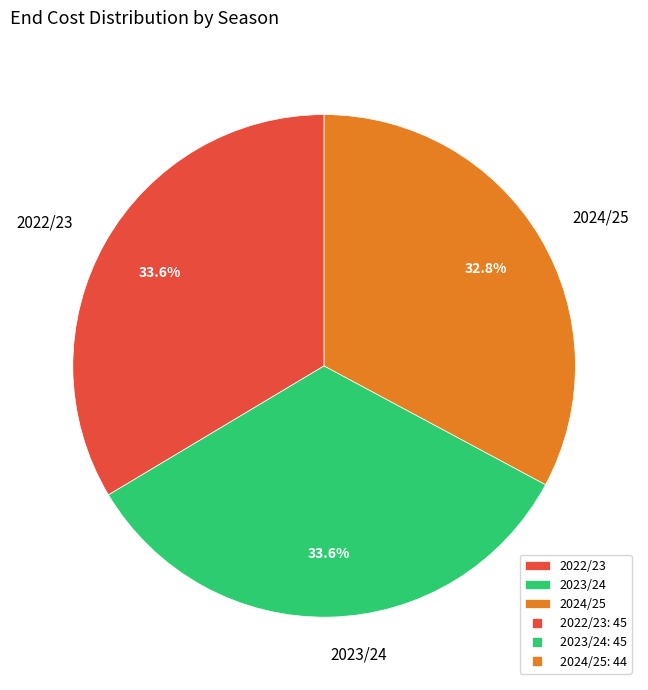

Between 2024/25 and 2023/24, which is larger?

2023/24